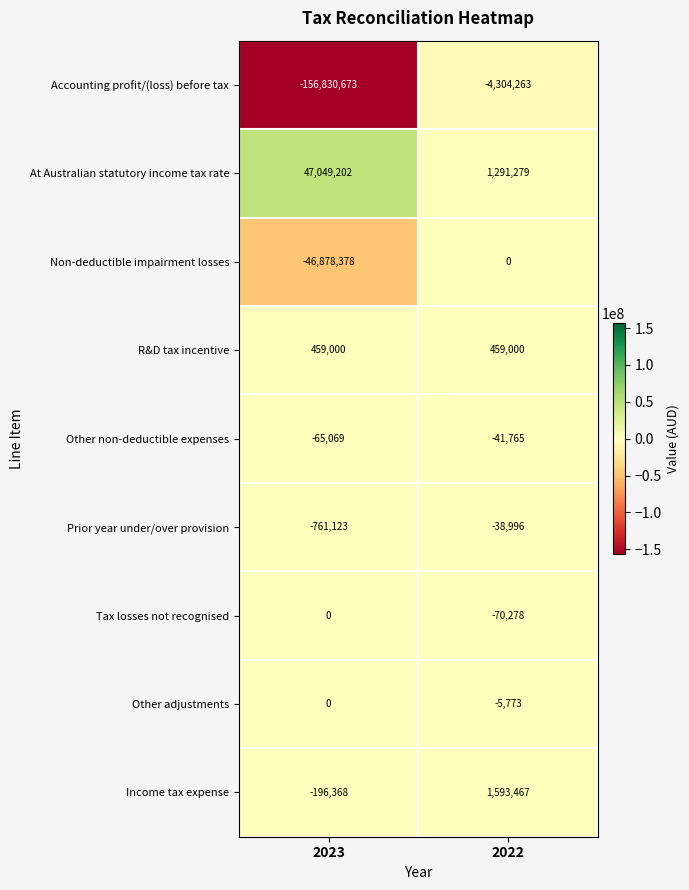

What is the difference between the maximum and minimum values in the Accounting profit/(loss) before tax series?

152526410